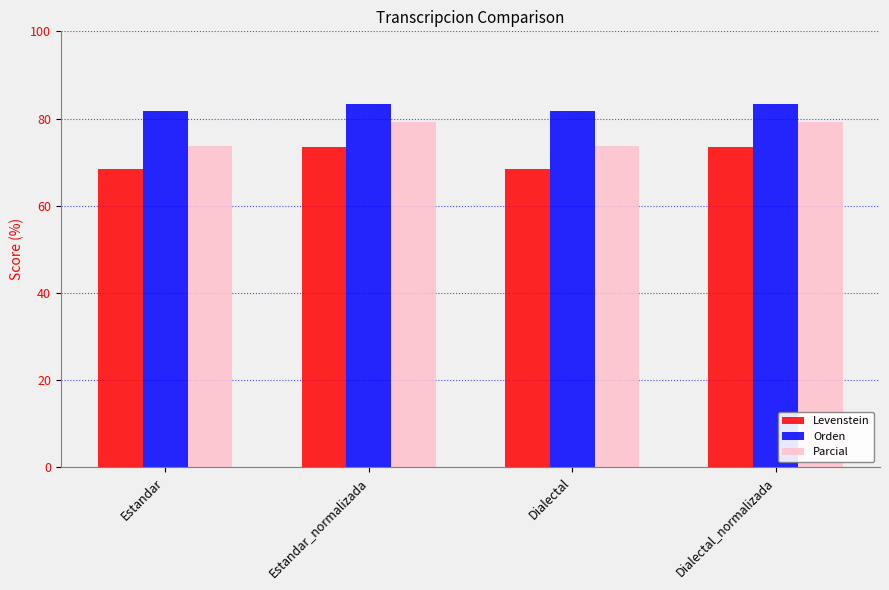

What is the difference between the Orden values at Estandar and Estandar_normalizada?

1.7